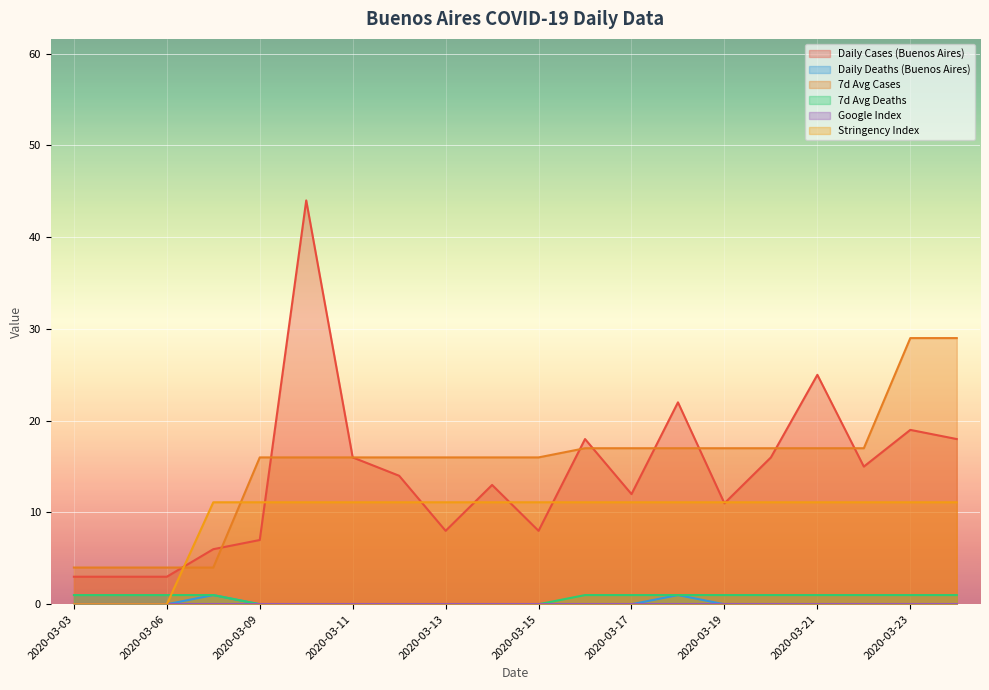

True or false: Stringency Index has a value of 11.1 at 2020-03-22.

True